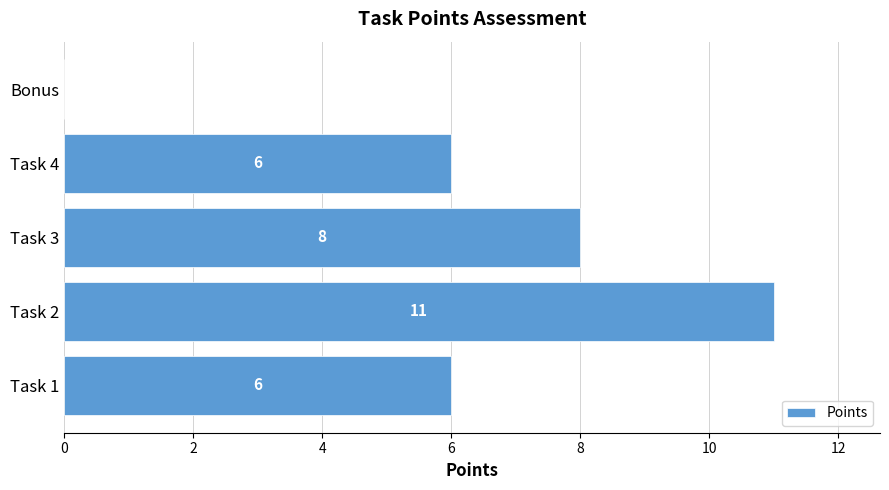

What is the sum of all values?

31